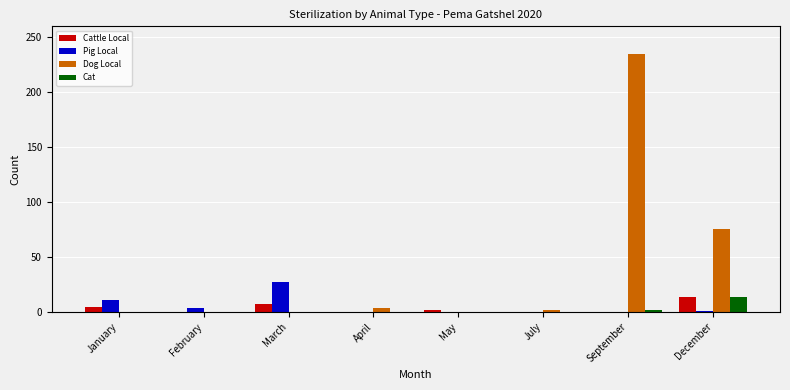

Which series has the largest total across all categories?

Dog Local